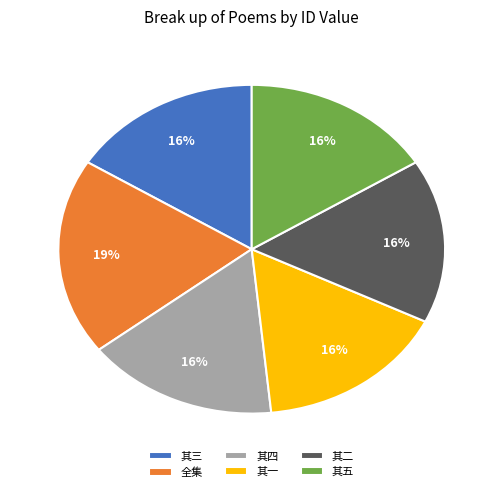

How many segments does this pie chart have?

6